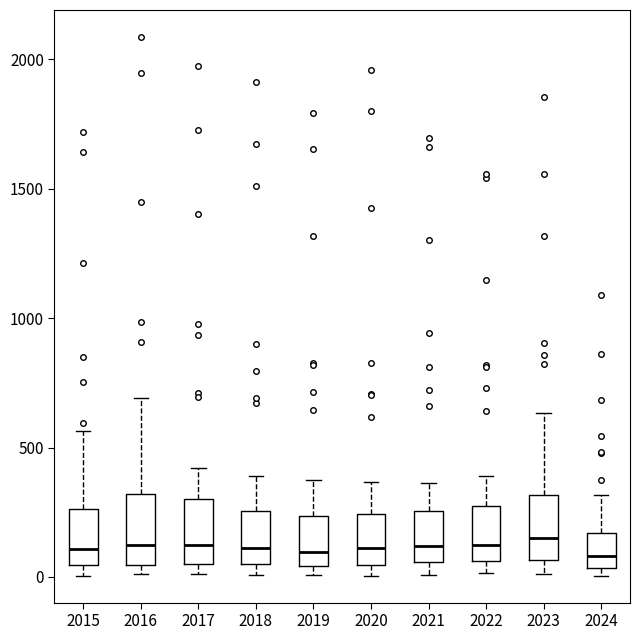

Where is the lower edge of the box at x = 2021 on the y-axis? The values are not printed on the chart, so give them approximately, as read against the axis.

50